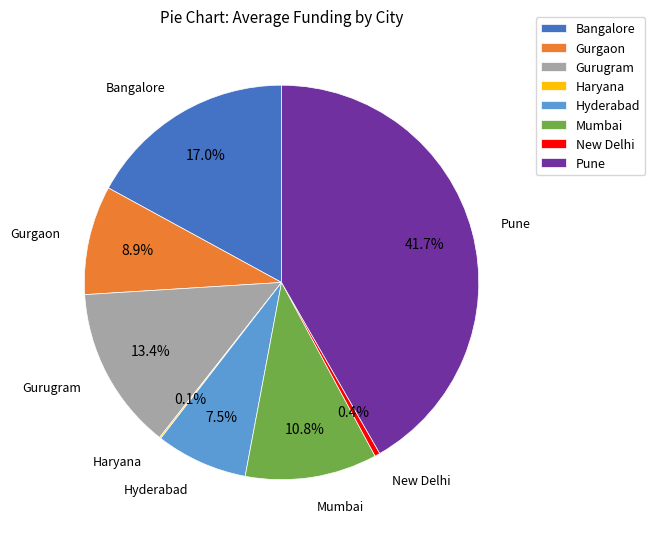

Which has a higher value, New Delhi or Mumbai?

Mumbai